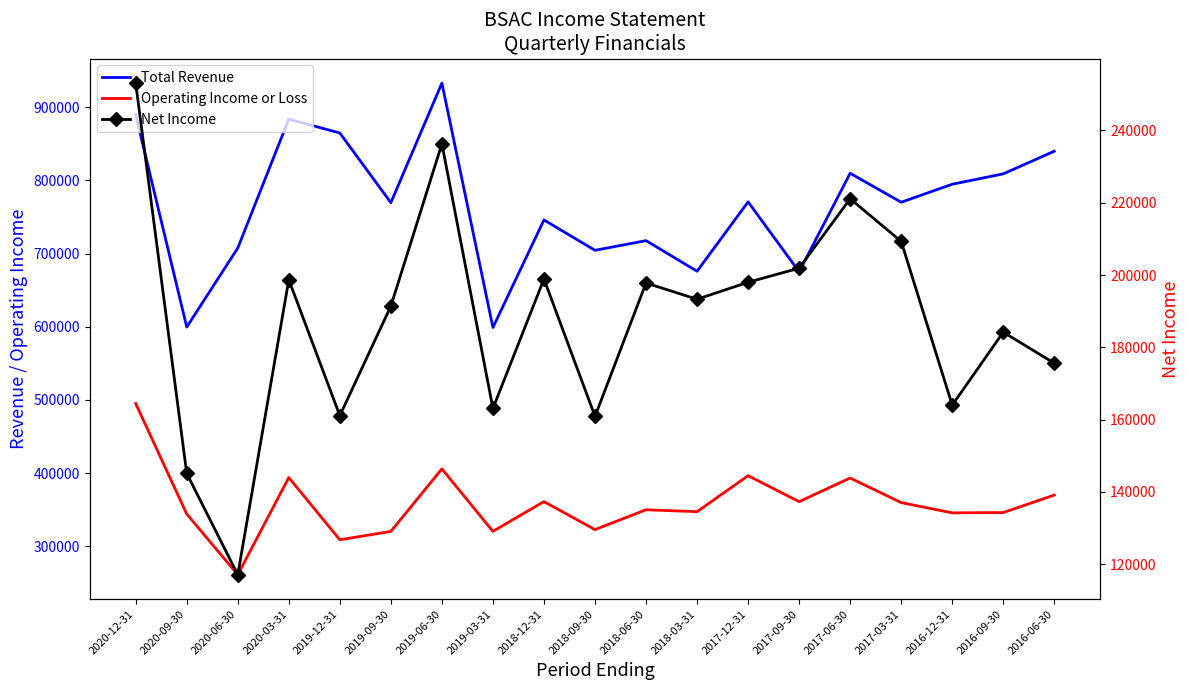

Between 2019-06-30 and 2016-06-30, which series saw the biggest shift?

Total Revenue